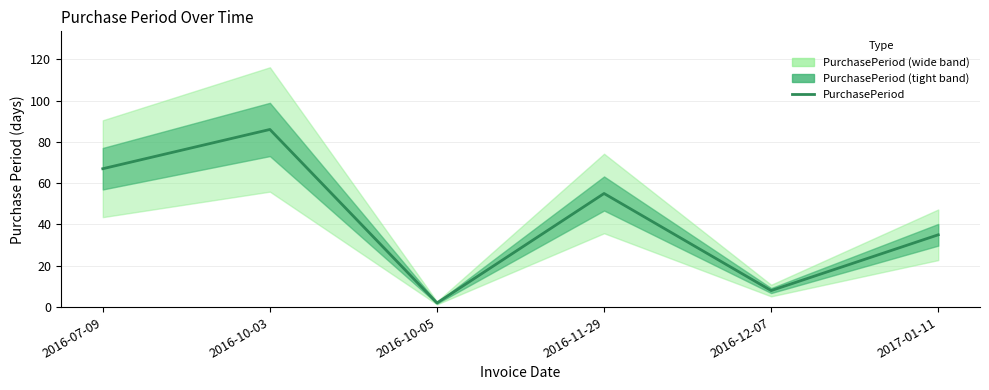

What is the value of the 3rd point from the left?

2